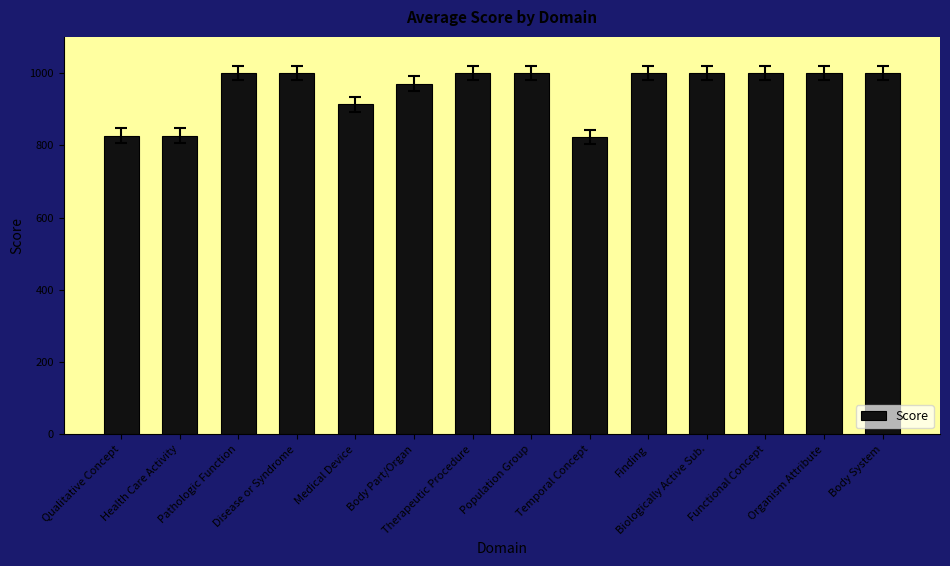

What is the maximum value shown in the chart?

1000